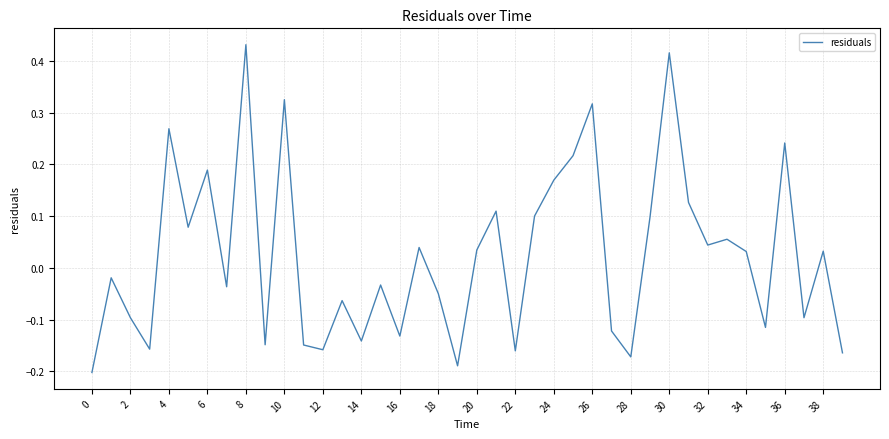

What is the difference between the maximum and minimum values?

0.6